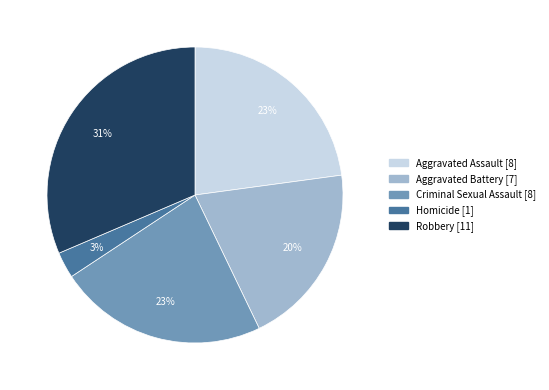

Which has a higher value, Robbery or Criminal Sexual Assault?

Robbery